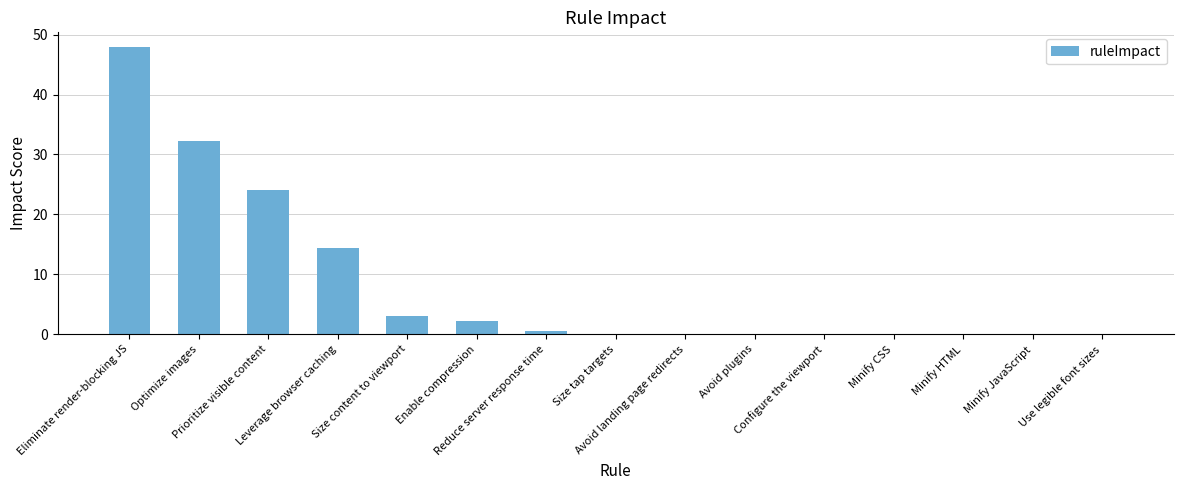

What is the maximum value shown in the chart?

48.0